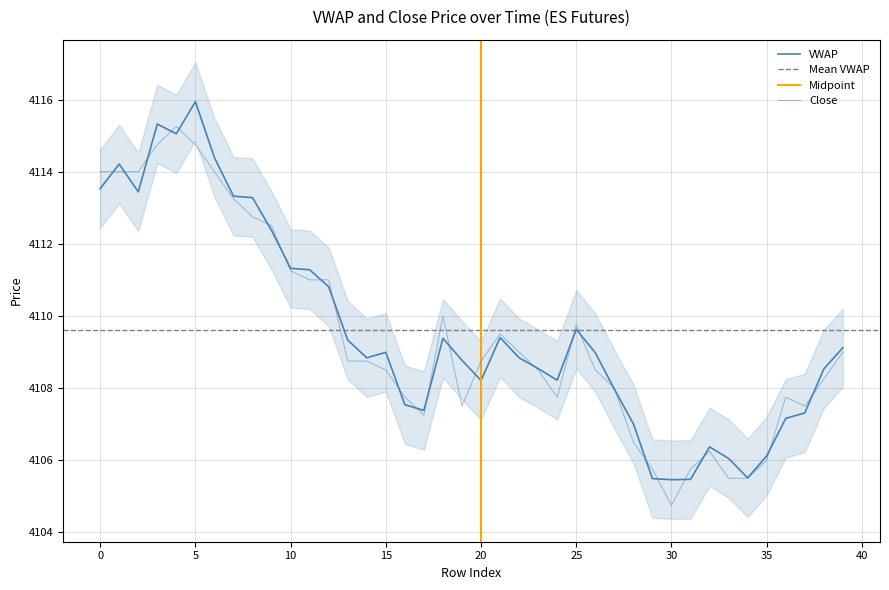

What is the value of the Close point at the 30th from the left?

4105.8